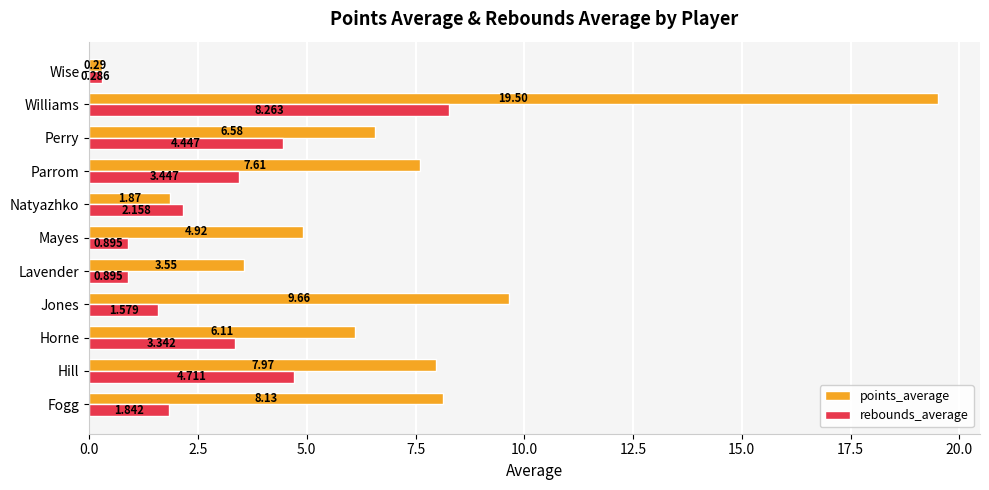

How many data points in rebounds_average are less than 2?

5